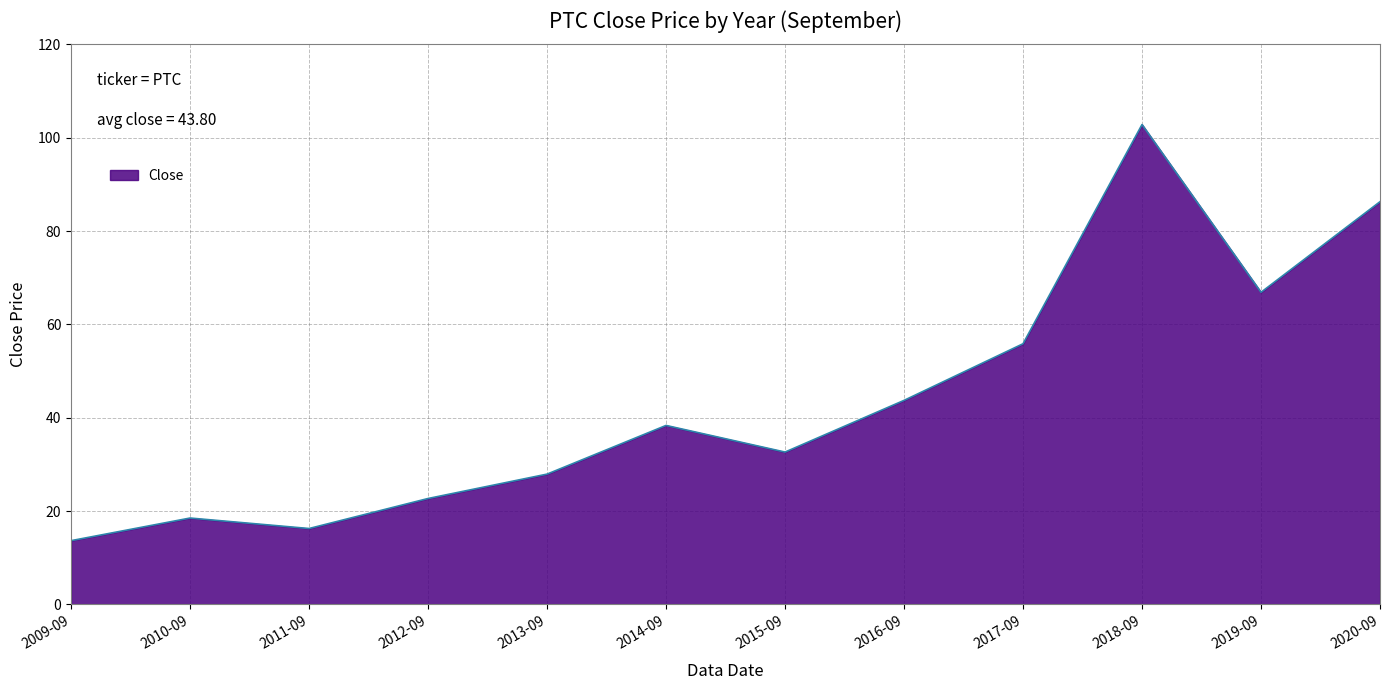

Where is the first local maximum?

2010-09